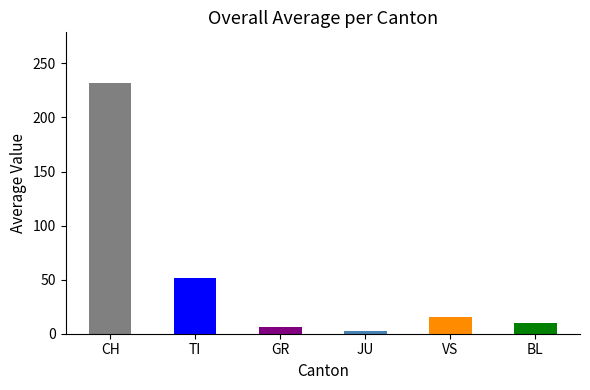

What is the change in value from TI to BL?

-41.6